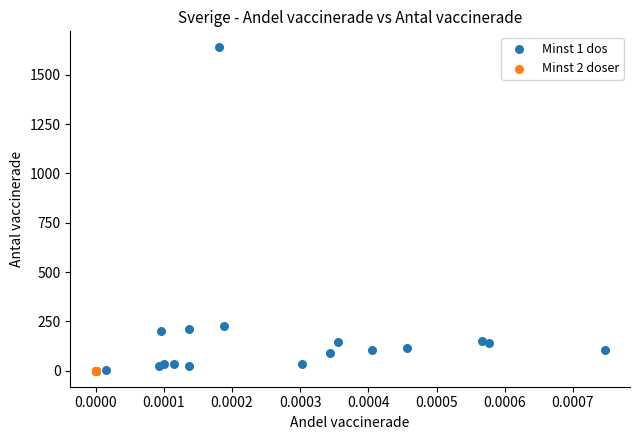

Which series contains the highest Y value?

Minst 1 dos